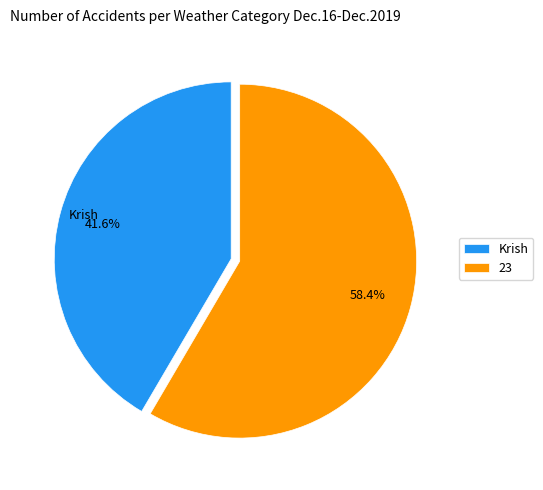

Is it true that Krish is 34% of the pie?

False